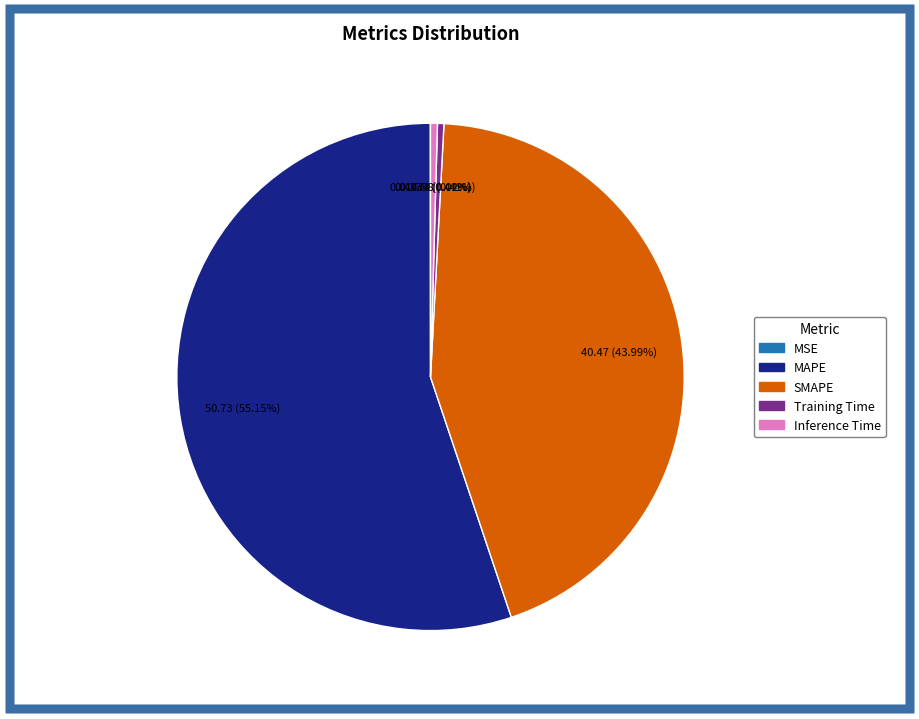

Is the sum of MAPE and Training Time greater than half?

Yes